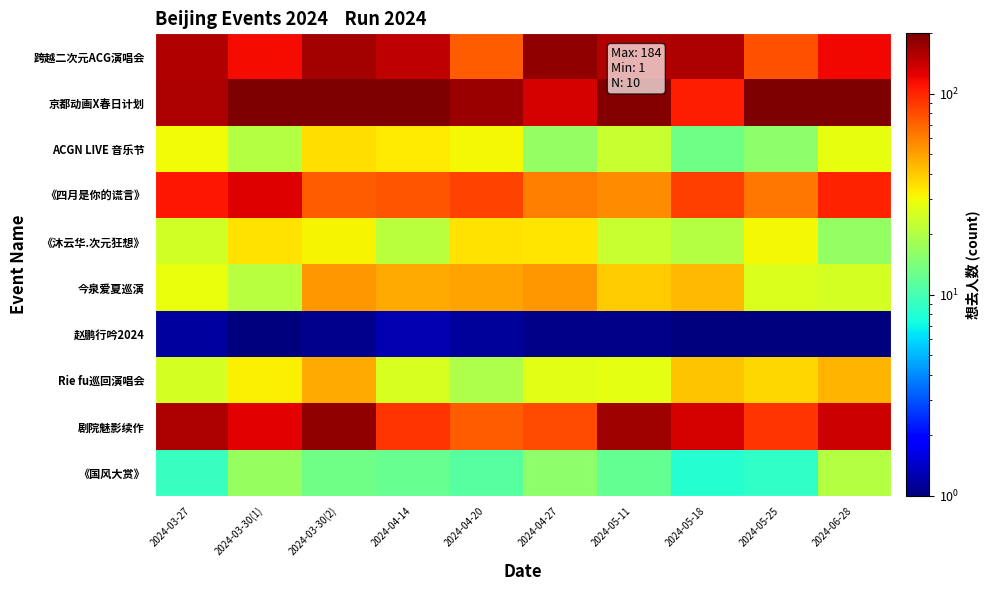

Reading left to right, list all the values displayed in this chart.

跨越二次元ACG演唱会: 2024-03-27=158.0	2024-03-30(1)=116.4	2024-03-30(2)=168.5	2024-04-14=148.5	2024-04-20=73.7	2024-04-27=183.0	2024-05-11=156.4	2024-05-18=159.5	2024-05-25=77.9	2024-06-28=117.8
京都动画X春日计划: 2024-03-27=160.2	2024-03-30(1)=262.5	2024-03-30(2)=210.5	2024-04-14=243.4	2024-04-20=173.6	2024-04-27=133.8	2024-05-11=194.0	2024-05-18=103.7	2024-05-25=244.3	2024-06-28=208.2
ACGN LIVE 音乐节: 2024-03-27=30.2	2024-03-30(1)=20.5	2024-03-30(2)=35.3	2024-04-14=33.4	2024-04-20=30.7	2024-04-27=16.7	2024-05-11=23.2	2024-05-18=13.1	2024-05-25=15.7	2024-06-28=28.4
《四月是你的谎言》: 2024-03-27=109.5	2024-03-30(1)=129.1	2024-03-30(2)=72.7	2024-04-14=76.6	2024-04-20=85.3	2024-04-27=60.7	2024-05-11=55.4	2024-05-18=85.9	2024-05-25=64.0	2024-06-28=102.9
《沐云华.次元狂想》: 2024-03-27=24.4	2024-03-30(1)=34.6	2024-03-30(2)=31.2	2024-04-14=21.1	2024-04-20=34.6	2024-04-27=33.9	2024-05-11=23.1	2024-05-18=20.5	2024-05-25=30.7	2024-06-28=16.6
今泉爱夏巡演: 2024-03-27=28.7	2024-03-30(1)=20.8	2024-03-30(2)=52.8	2024-04-14=47.8	2024-04-20=49.4	2024-04-27=52.5	2024-05-11=39.3	2024-05-18=43.8	2024-05-25=26.2	2024-06-28=25.2
赵鹏行吟2024: 2024-03-27=1.2	2024-03-30(1)=1.0	2024-03-30(2)=1.1	2024-04-14=1.3	2024-04-20=1.1	2024-04-27=1.1	2024-05-11=1.1	2024-05-18=1.0	2024-05-25=1.0	2024-06-28=1.0
Rie fu巡回演唱会: 2024-03-27=25.0	2024-03-30(1)=31.8	2024-03-30(2)=47.4	2024-04-14=25.7	2024-04-20=19.5	2024-04-27=27.3	2024-05-11=27.8	2024-05-18=40.7	2024-05-25=37.0	2024-06-28=44.9
剧院魅影续作: 2024-03-27=161.8	2024-03-30(1)=126.0	2024-03-30(2)=182.6	2024-04-14=92.7	2024-04-20=72.7	2024-04-27=82.0	2024-05-11=169.9	2024-05-18=133.7	2024-05-25=91.9	2024-06-28=139.1
《国风大赏》: 2024-03-27=9.1	2024-03-30(1)=16.7	2024-03-30(2)=13.2	2024-04-14=12.3	2024-04-20=11.2	2024-04-27=15.8	2024-05-11=12.1	2024-05-18=8.2	2024-05-25=8.7	2024-06-28=20.5